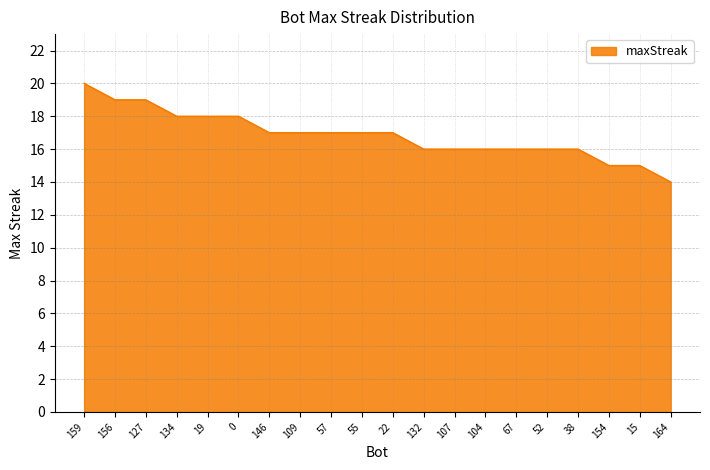

What is the change in value from 104 to 164?

-2